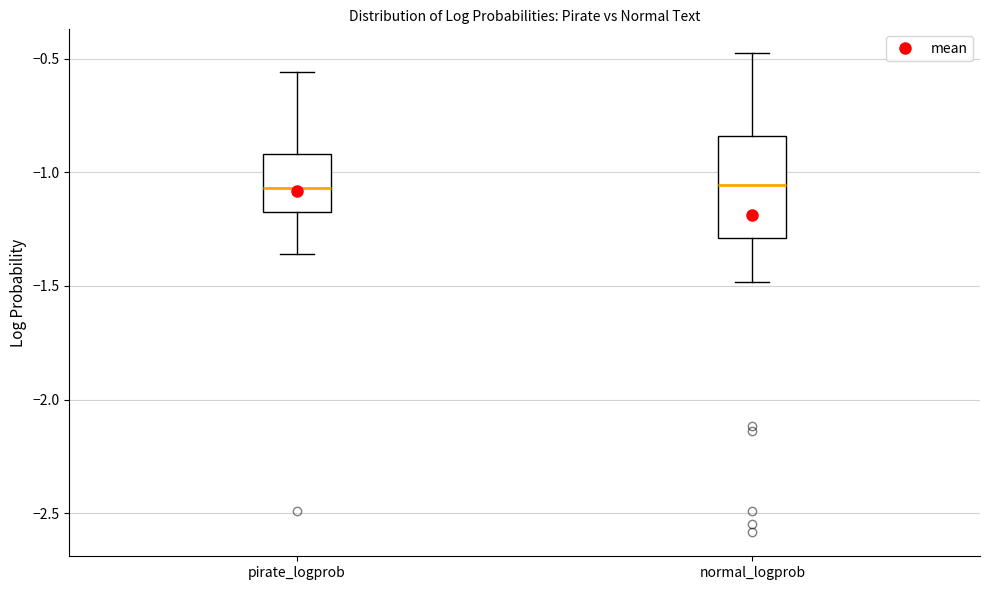

Reading left to right, read every box against the y-axis: the position of its median line, the range the box covers, and the ends of its whiskers. The values are not printed on the chart, so give them approximately, as read against the axis.

pirate_logprob: median -1.05, box -1.15 to -0.90, whiskers -1.35 to -0.55
normal_logprob: median -1.05, box -1.30 to -0.85, whiskers -1.50 to -0.50